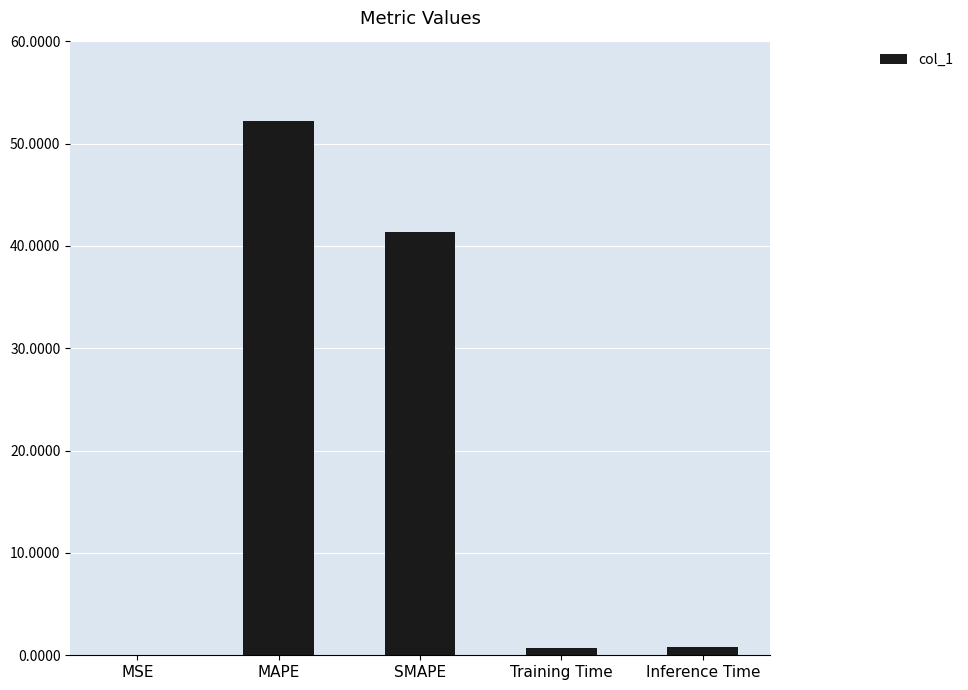

Read the value at Training Time.

0.7